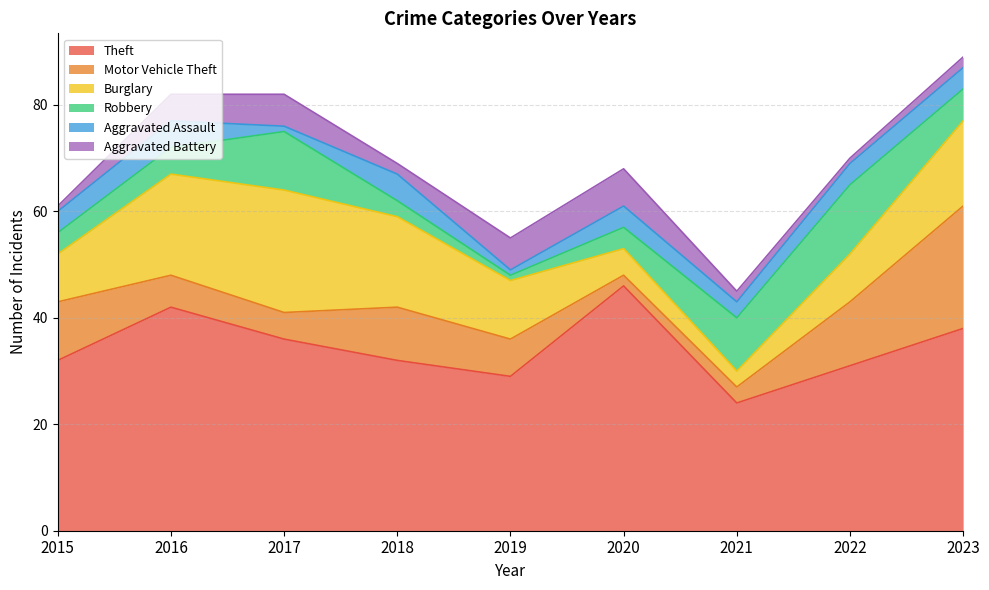

Between 2019 and 2021, which series saw the biggest shift?

Robbery